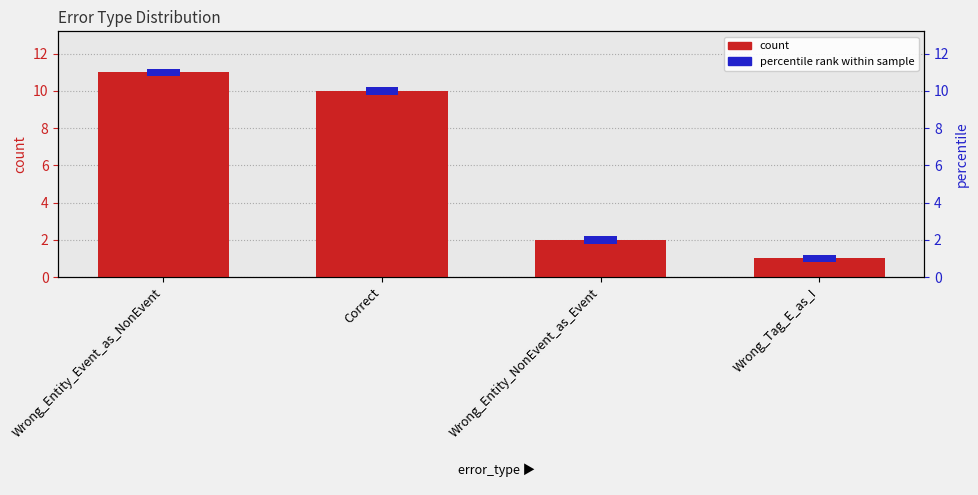

What is the difference between the second highest and second lowest values?

8